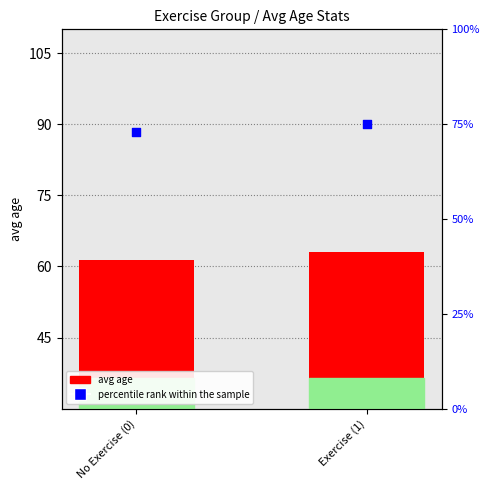

Which series has the largest total across all categories?

percentile rank within the sample